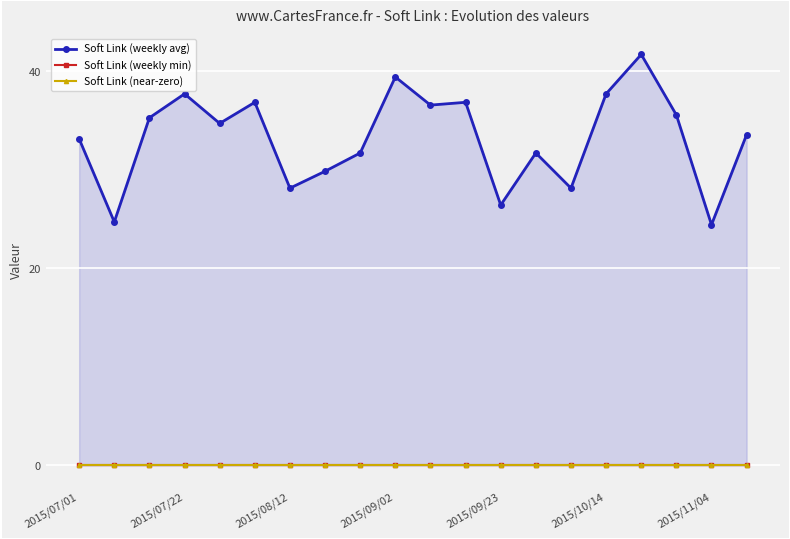

How many interior local valleys does the Soft Link (weekly avg) series have?

7